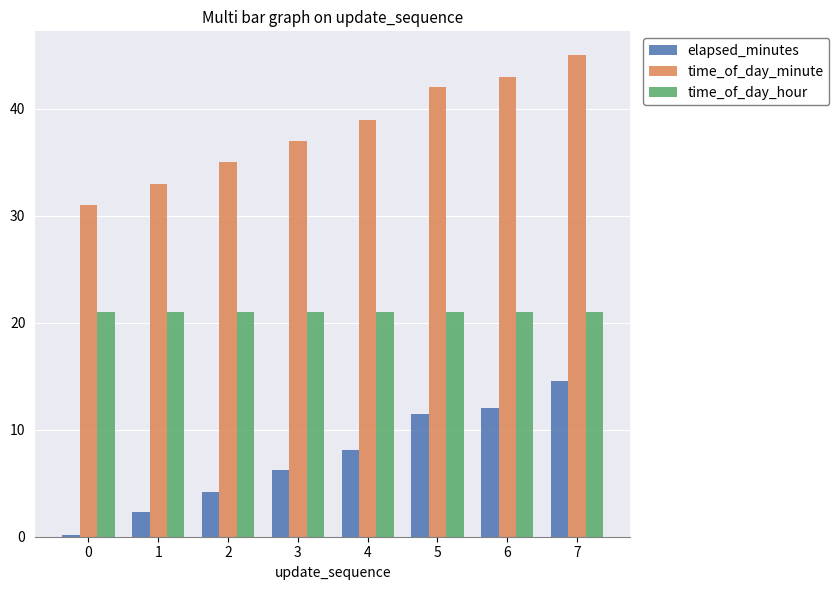

Which series has the largest total across all categories?

time_of_day_minute